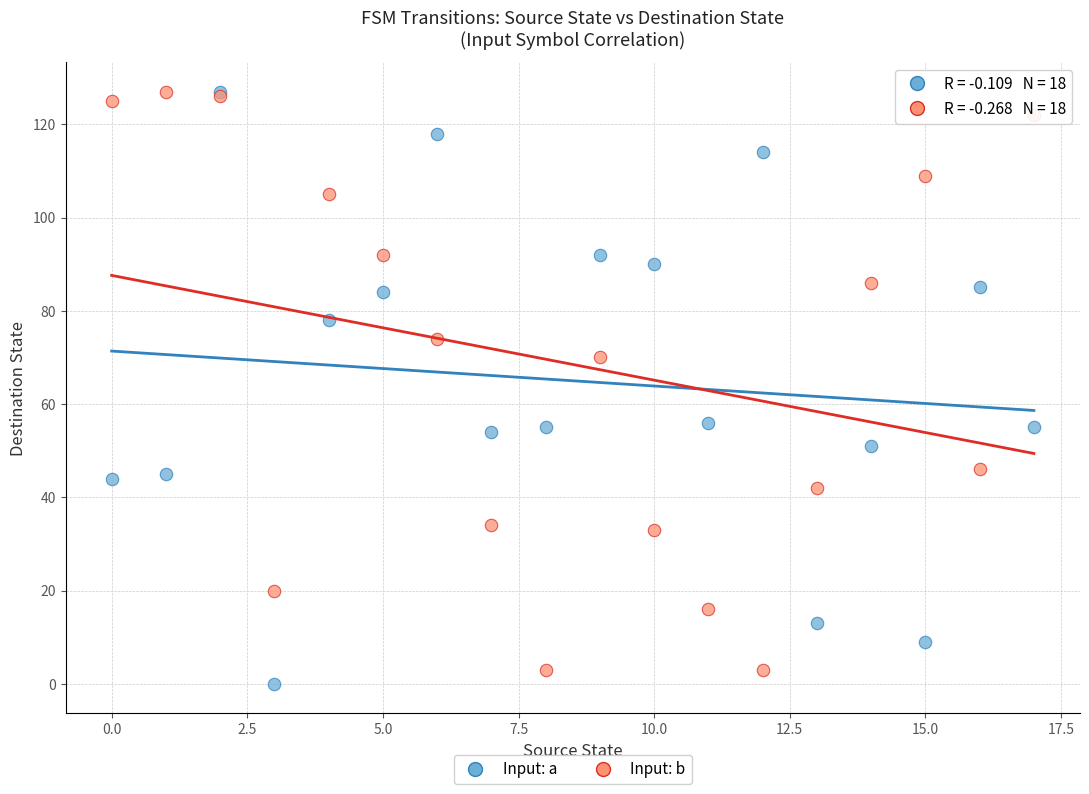

Which series reaches the minimum Y coordinate?

Input: a